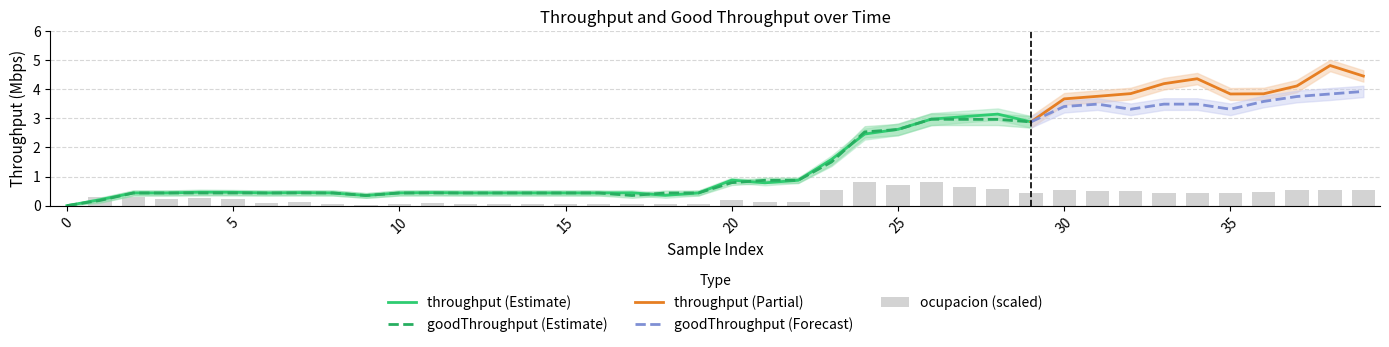

True or false: goodThroughput (Estimate) has a value of 2.6 at 25.

True